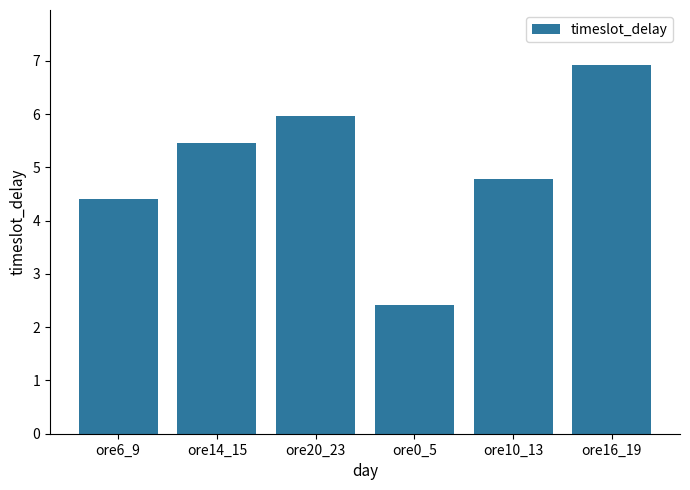

Rank the categories by value from highest to lowest.

ore16_19, ore20_23, ore14_15, ore10_13, ore6_9, ore0_5